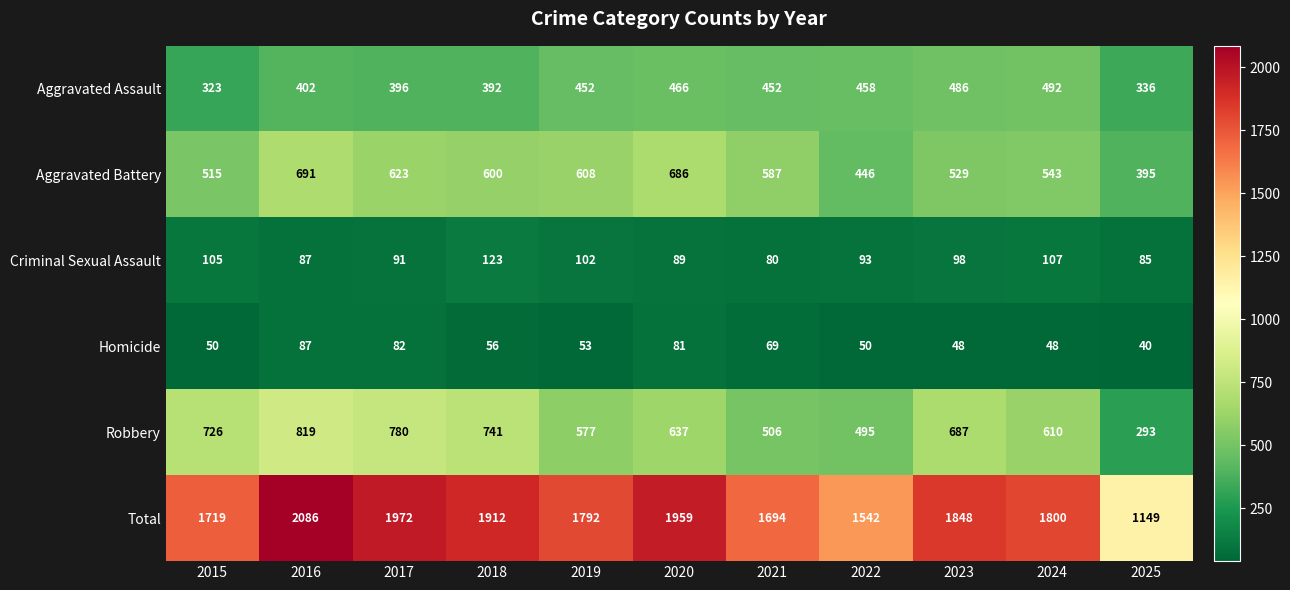

At which category does the chart reach its minimum across all series?

2025